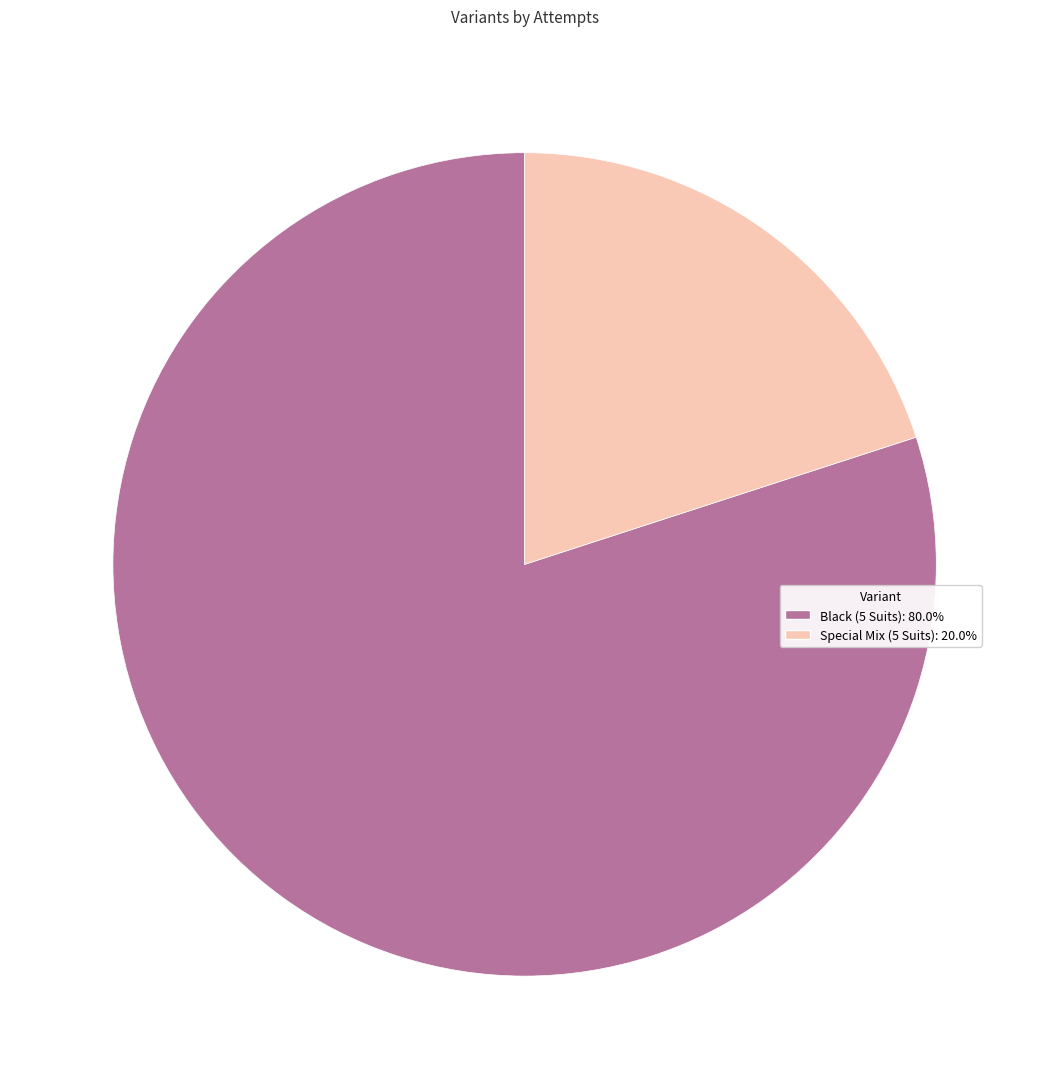

Which slice is the largest?

Black (5 Suits)